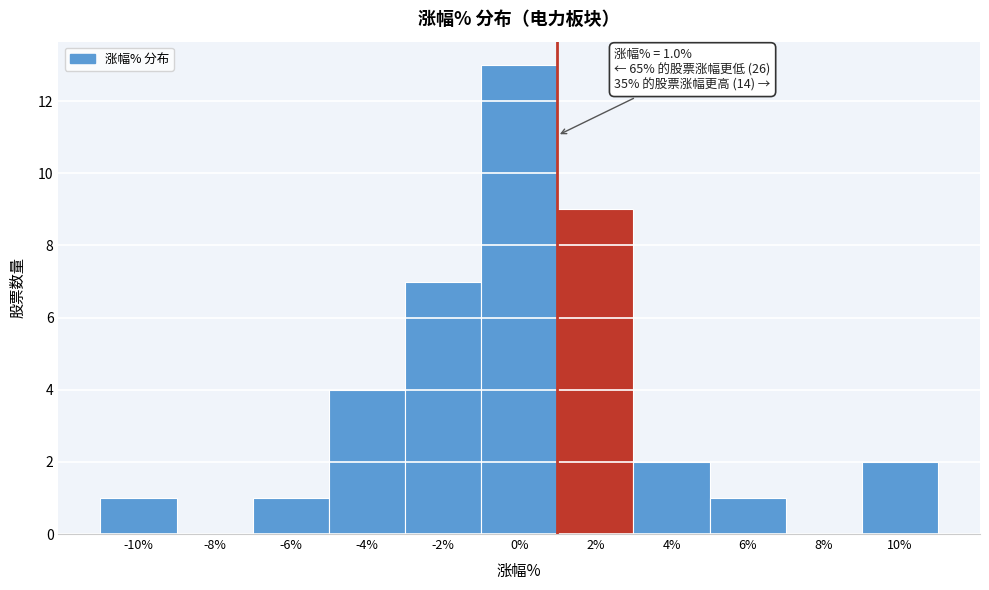

Over which range of the x-axis is the bar tallest?

-1 to 1